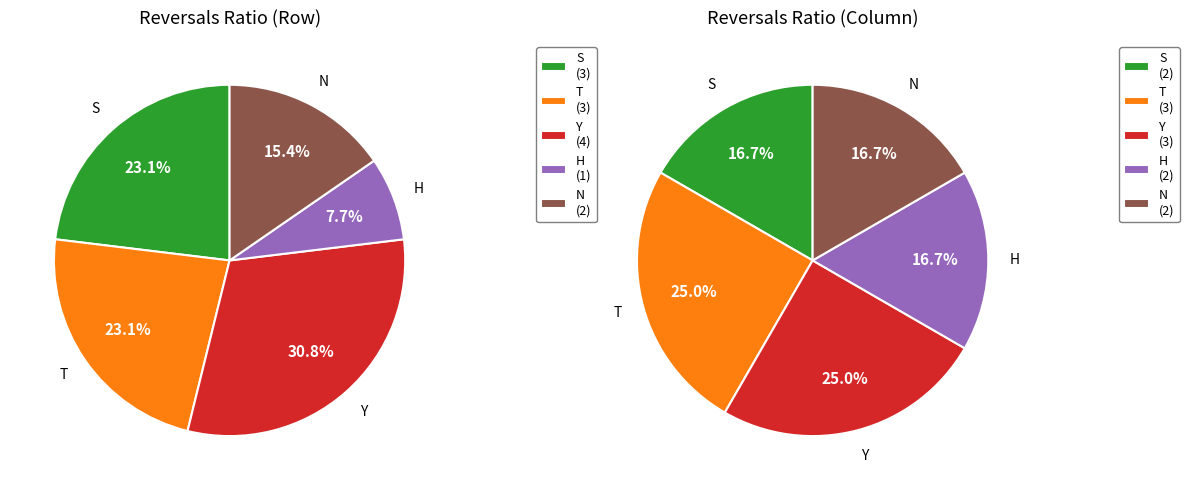

To the nearest percent, what percentage of the pie is row?

57%